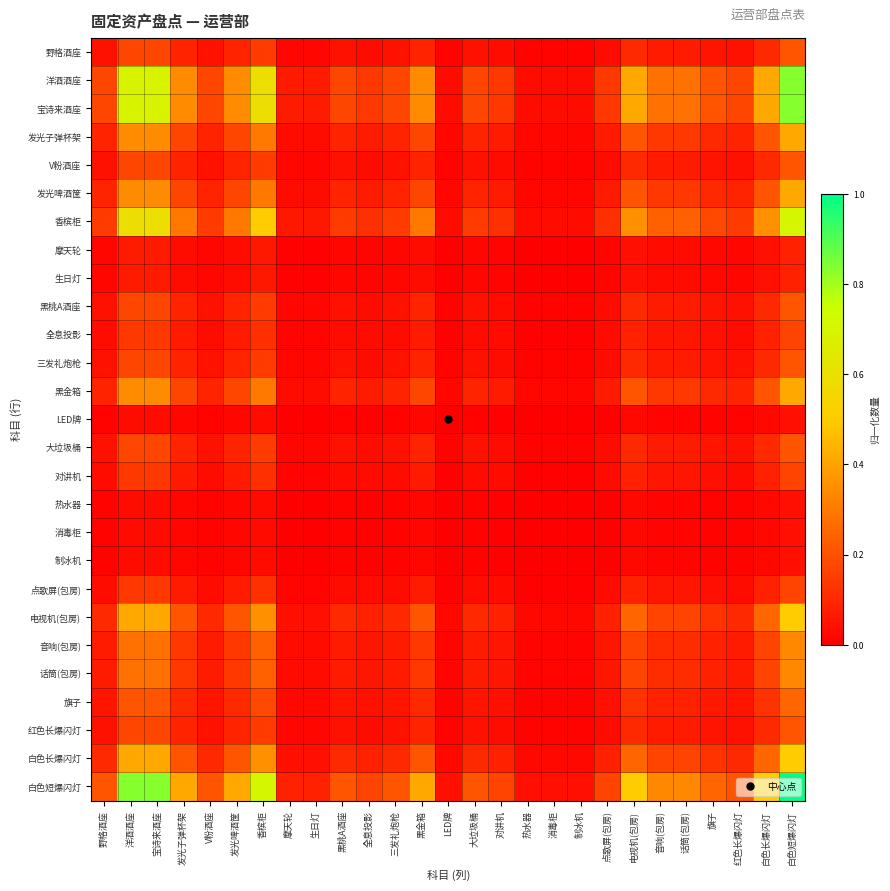

At which category is the sum across all series the highest?

白色短爆闪灯